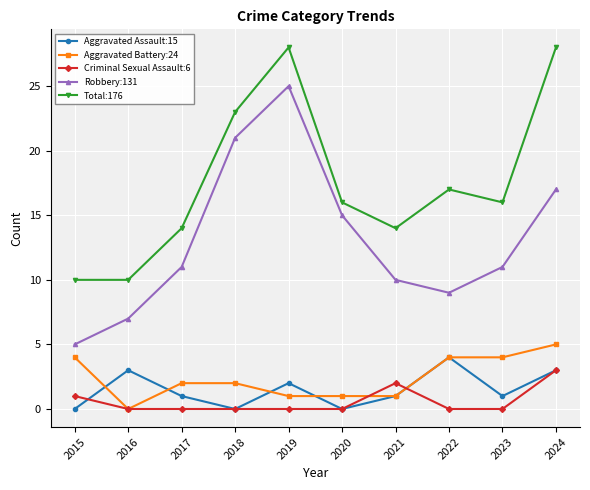

Is the value of Robbery:131 at 2017 greater than the value of Criminal Sexual Assault:6 at 2022?

Yes